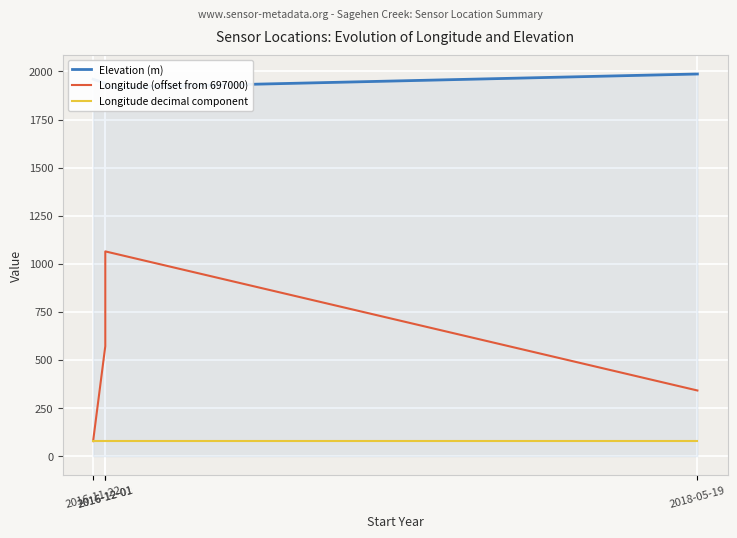

What is the value of the Longitude decimal component point at the 4th from the left?

78.0